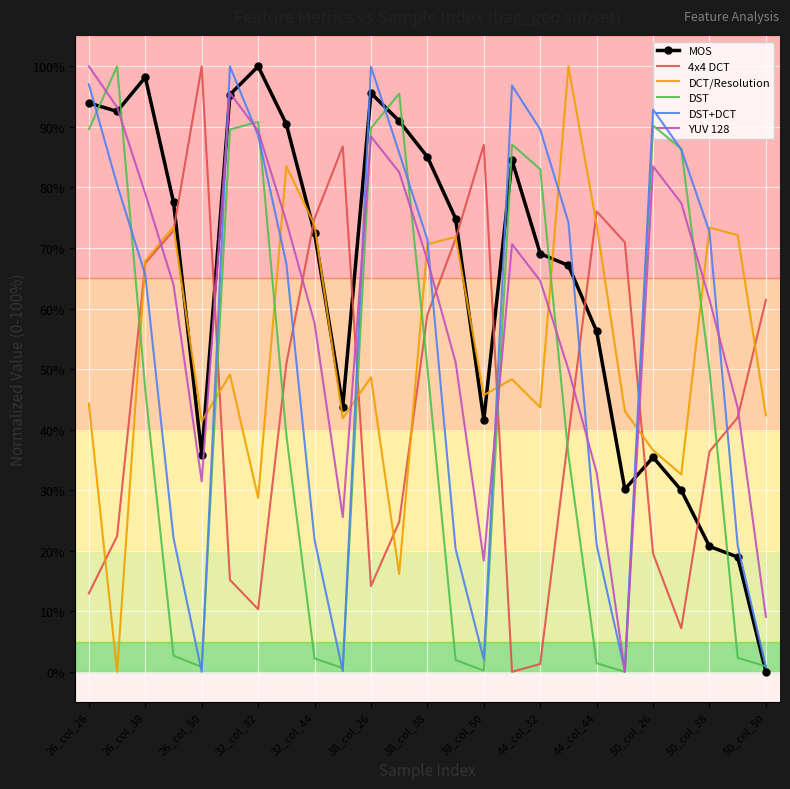

What are all the series names shown in the legend?

MOS, 4x4 DCT, DCT/Resolution, DST, DST+DCT, YUV 128